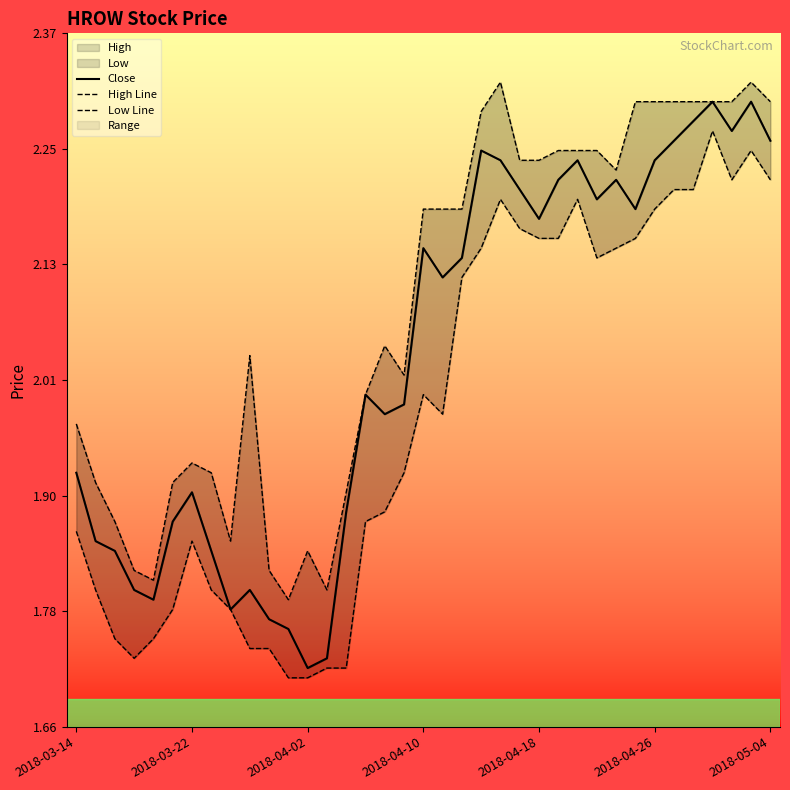

Which series has the largest range (max minus min)?

Close